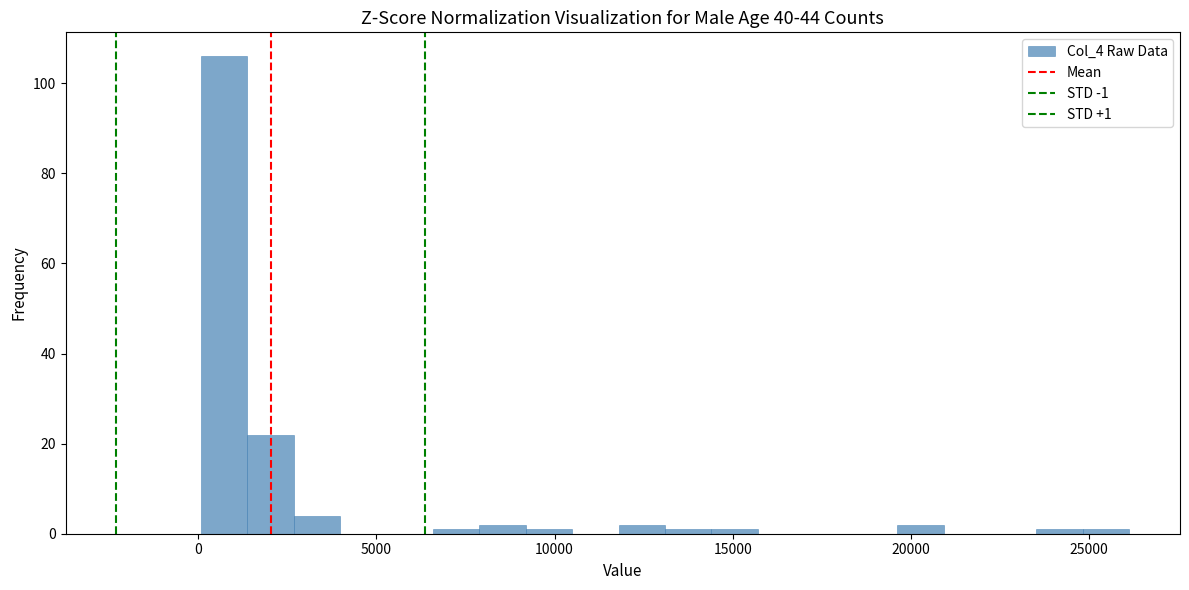

Around what value on the x-axis is the tallest bar? Give the approximate position of its centre, as read against the axis.

500